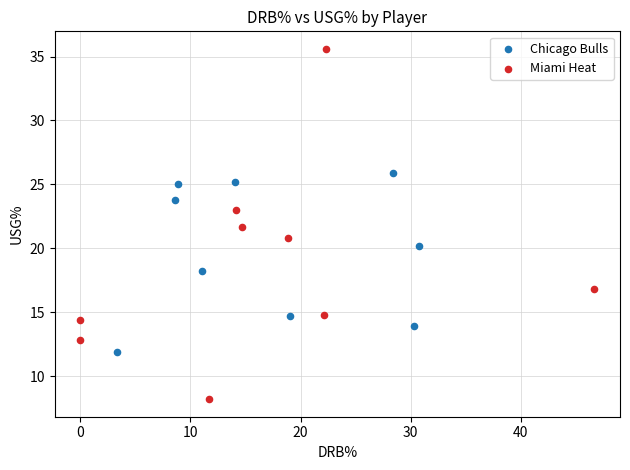

Which series contains the lowest Y value?

Miami Heat